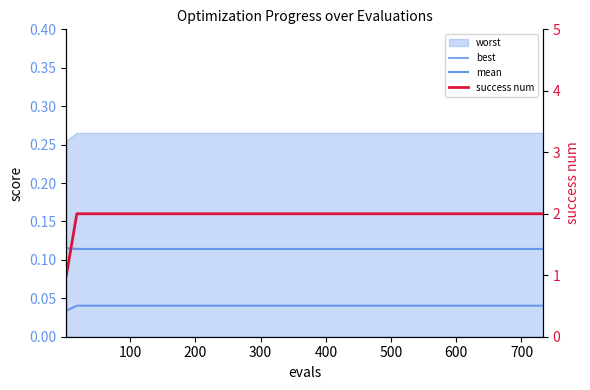

True or false: mean and best cross at least once.

False